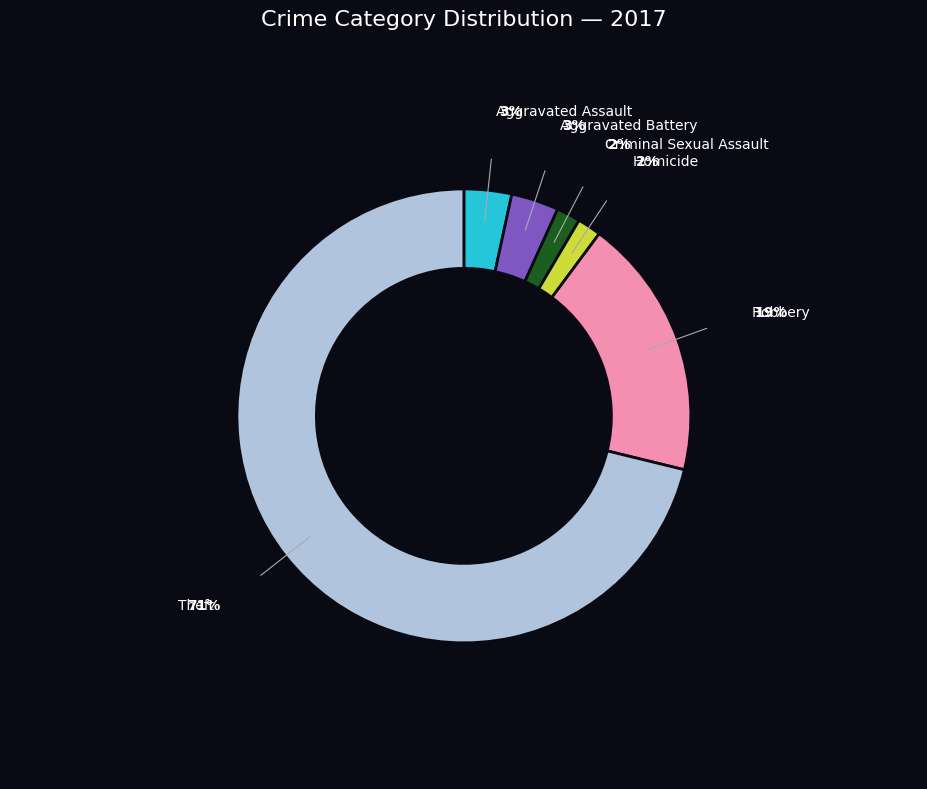

Is there any slice that represents more than half of the pie?

Yes